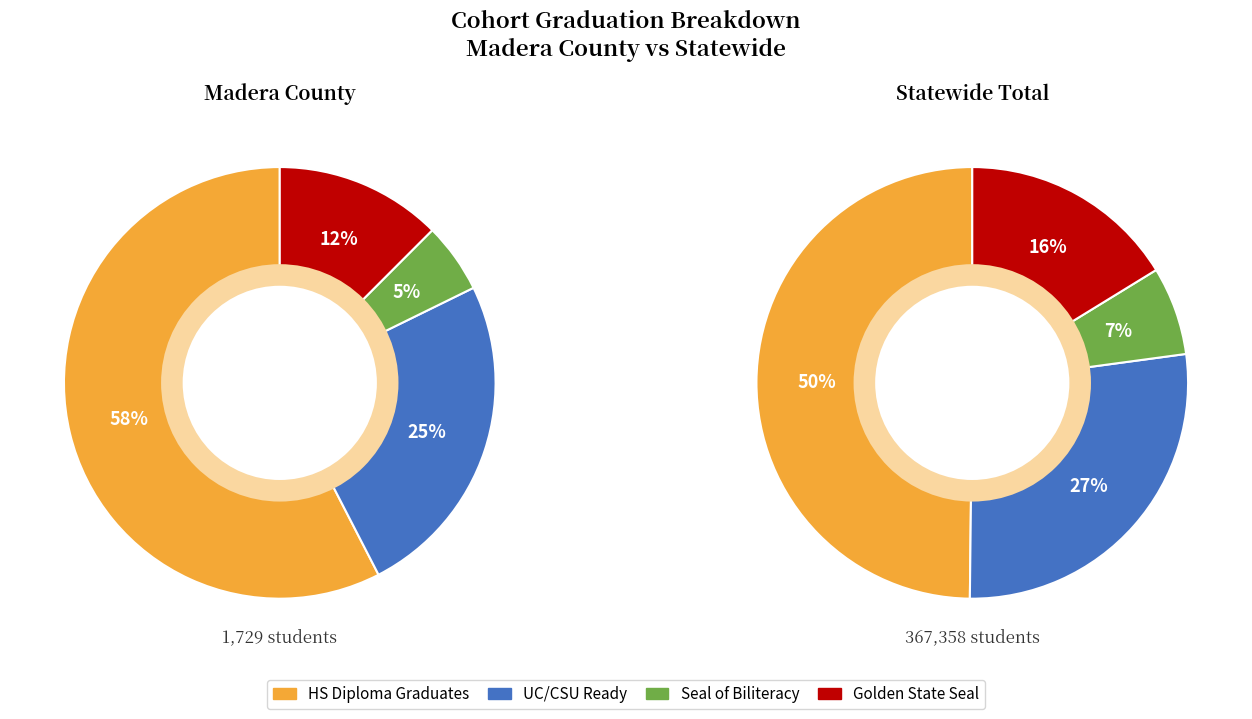

Rank the series by their average value, from lowest to highest.

Graduates Earning a Seal of Biliteracy, Graduates Earning a Golden State Seal, Graduates Meeting UC/CSU Requirements, Regular HS Diploma Graduates